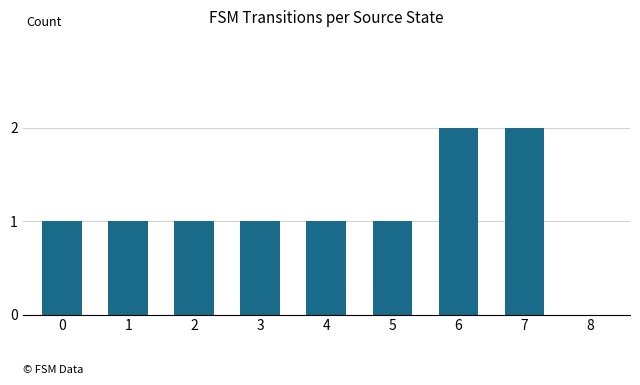

What is the sum of all values?

10